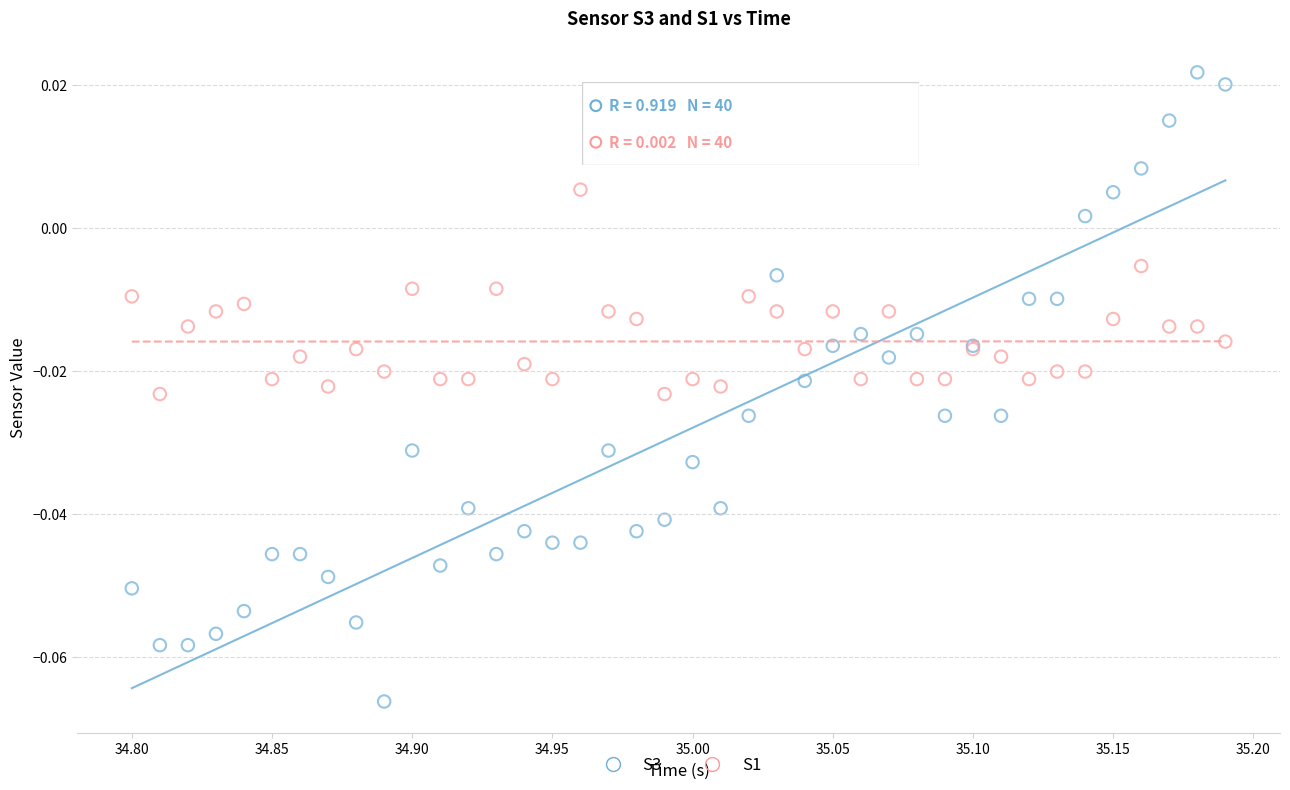

Which series has the largest Y range (max minus min)?

S3